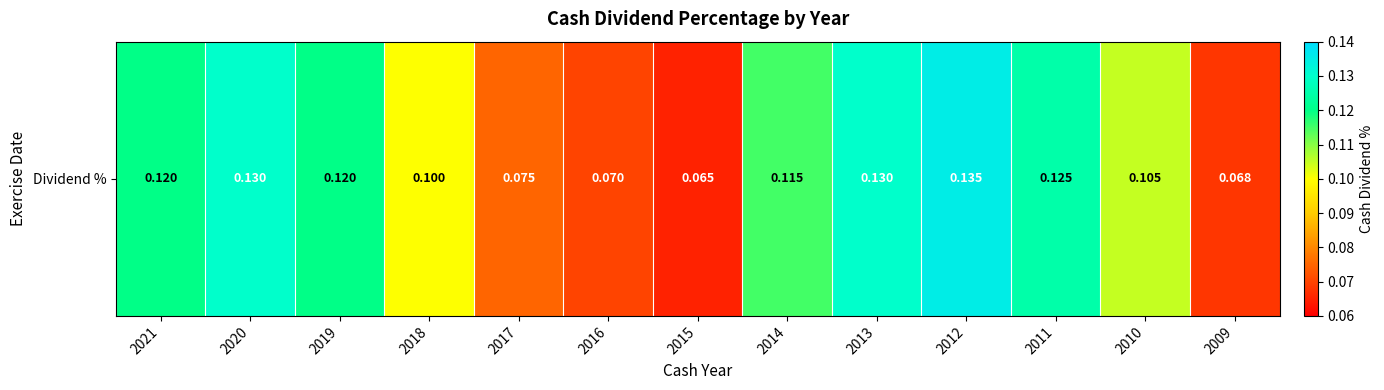

List the labels in order of value, largest first.

2012, 2020, 2013, 2011, 2021, 2019, 2014, 2010, 2018, 2017, 2016, 2009, 2015